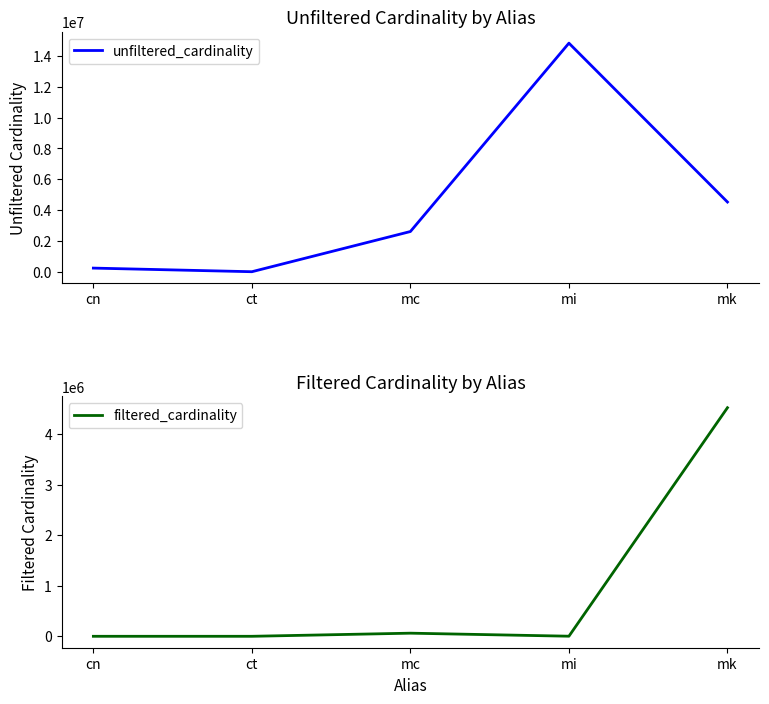

What is the total value across all series at mc?

2670793